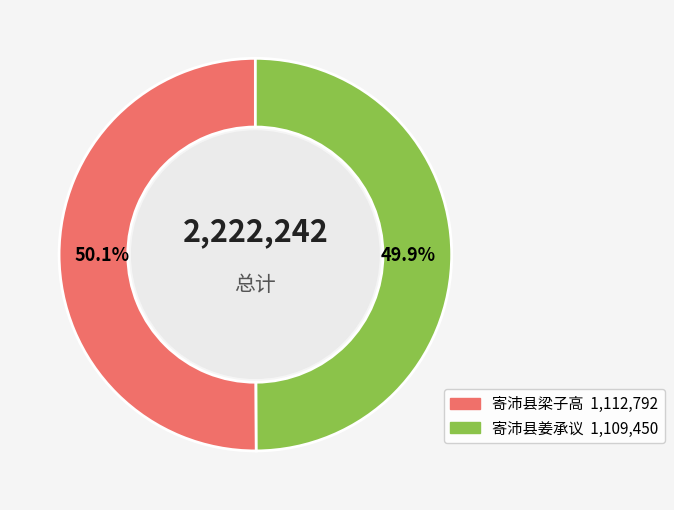

Approximately how many times larger is the value at 寄沛县梁子高 compared to 寄沛县姜承议?

1.0